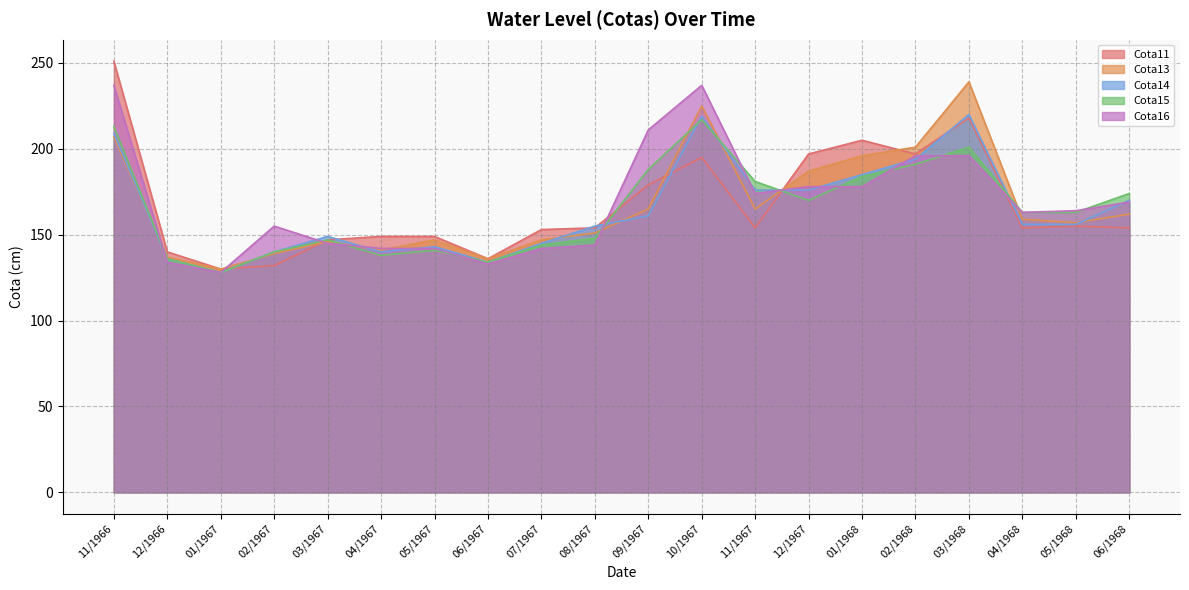

Count the number of data series in this chart.

5